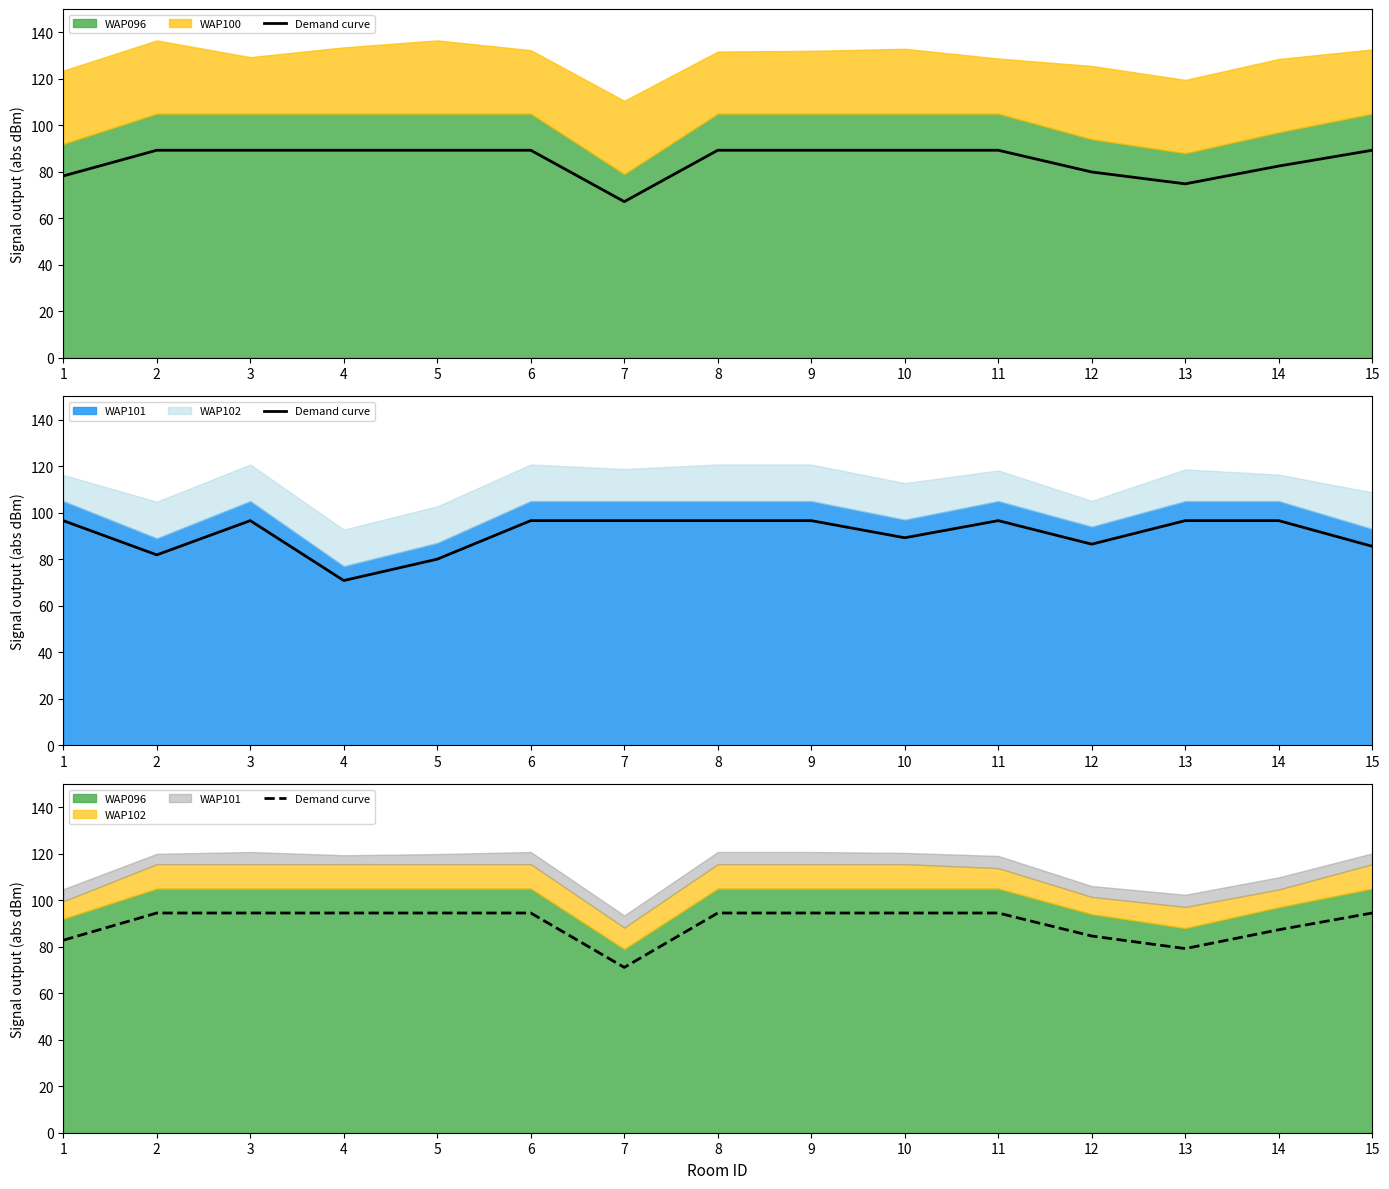

Which label corresponds to the largest value in the chart?

2